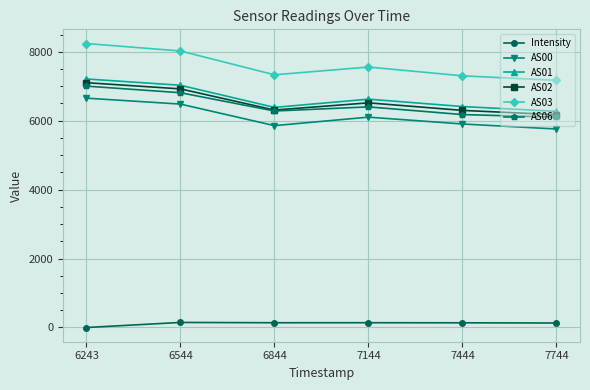

What is the difference between the second highest and second lowest values in the AS01 series?

642.0